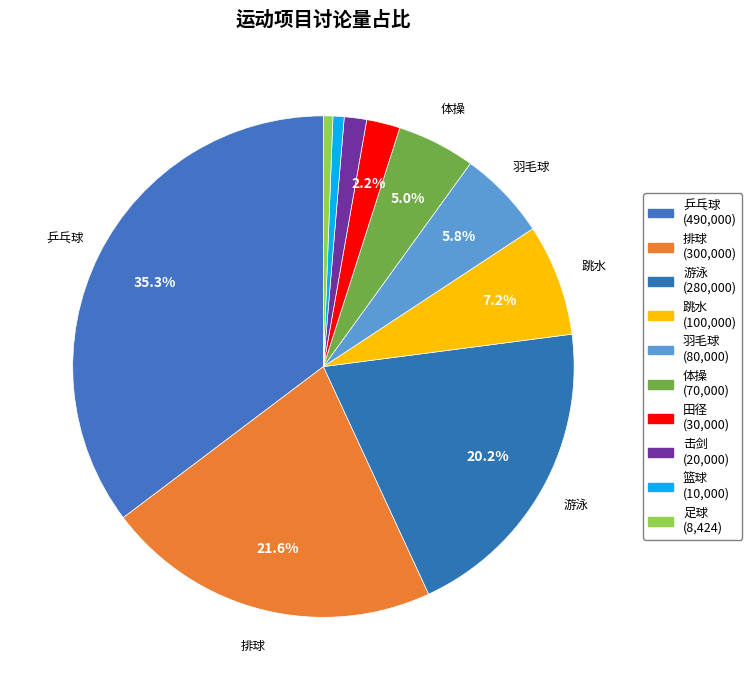

Between 足球 and 跳水, which is larger?

跳水